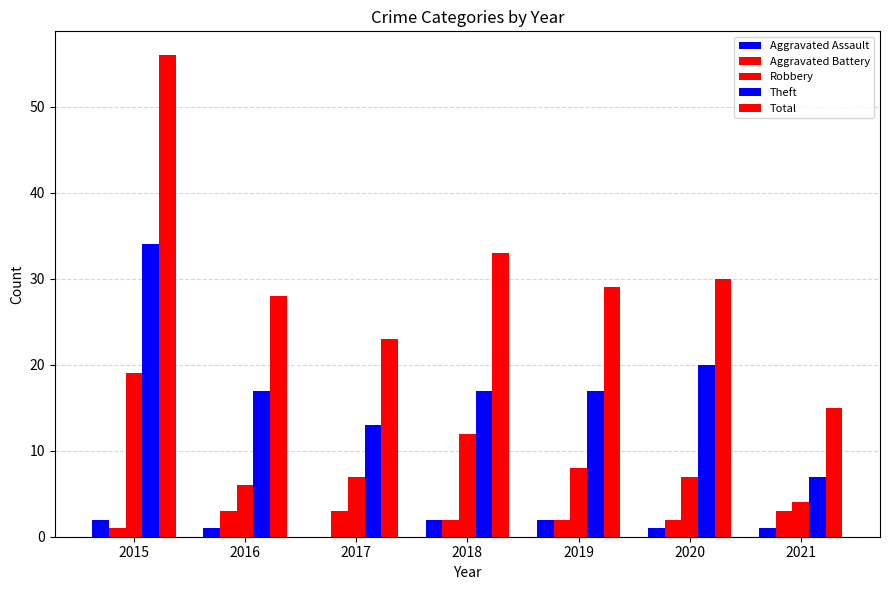

Count the number of categories in the chart.

7